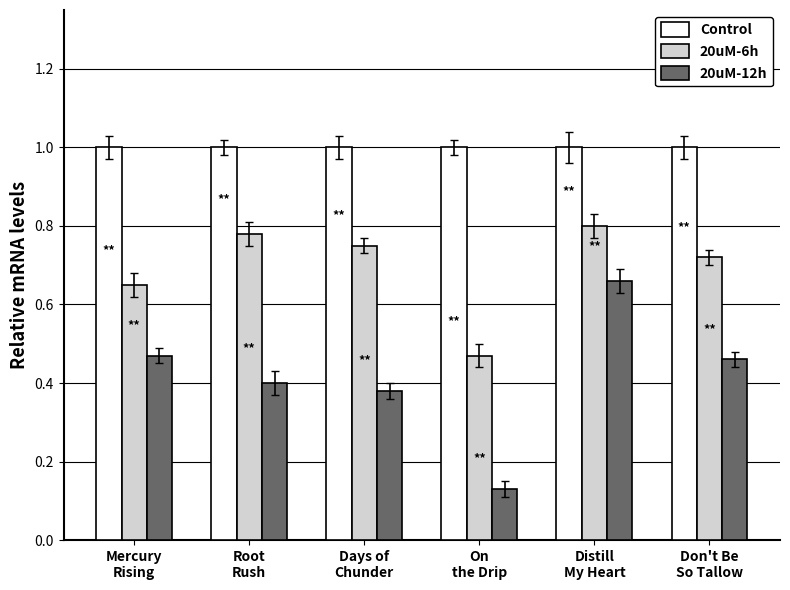

What is the difference between the 20uM-6h values at On
the Drip and Days of
Chunder?

0.3